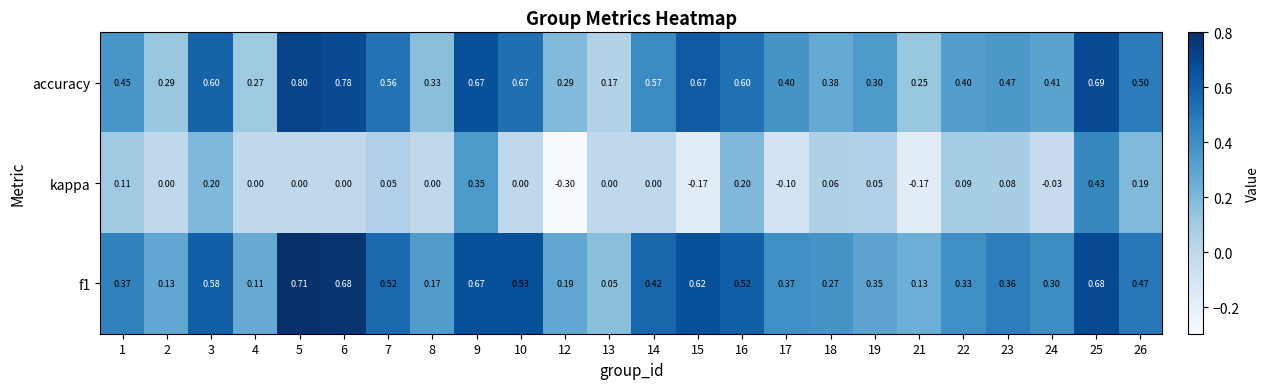

Which series has the largest total across all categories?

accuracy